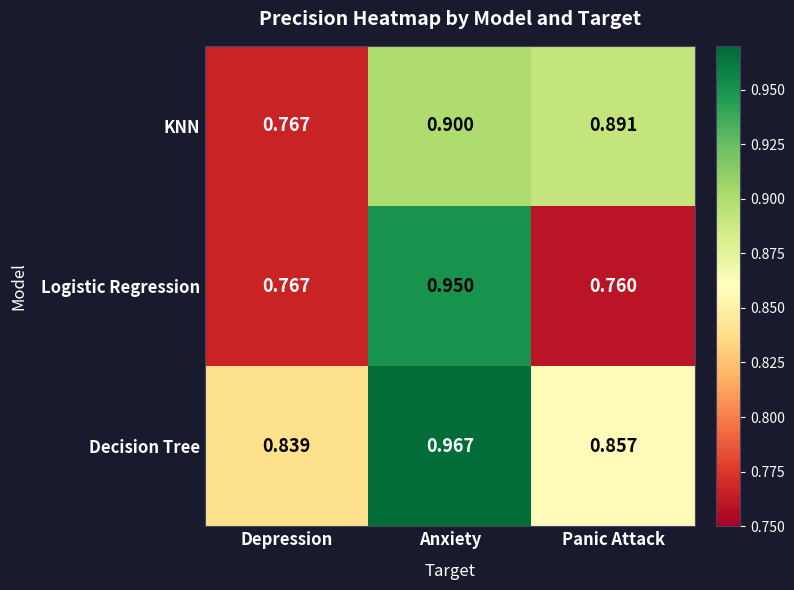

Where is Logistic Regression nearest to the value 0?

Panic Attack